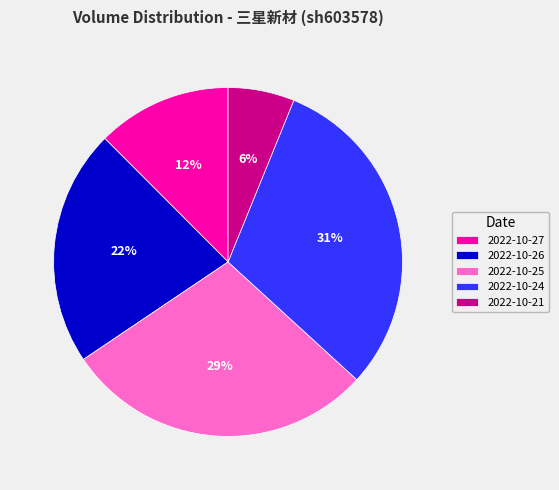

To the nearest percent, what portion does 2022-10-26 represent?

22%